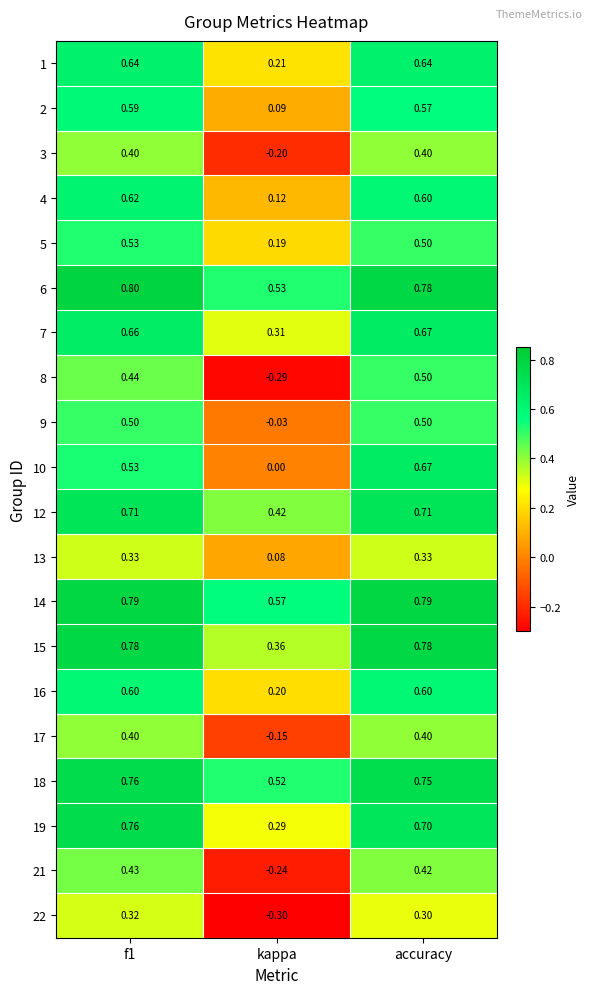

At which label is 18 closest to 0?

kappa